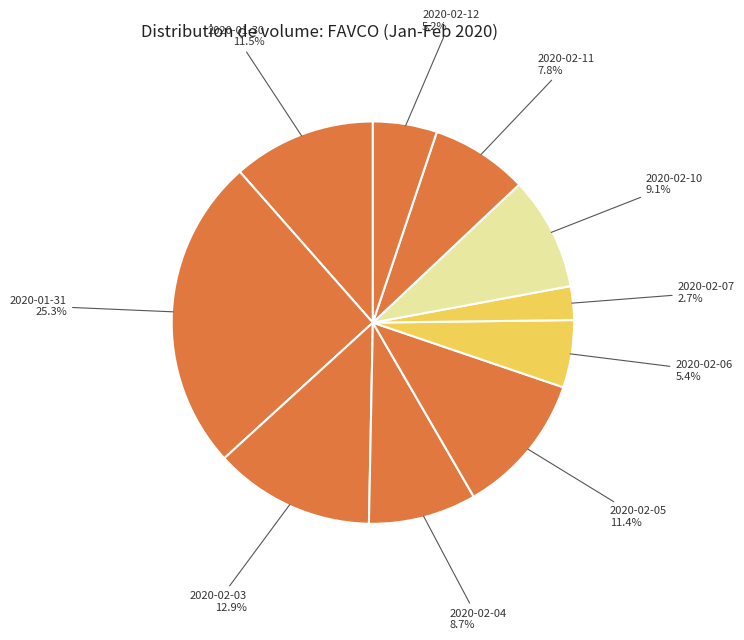

How many segments does this pie chart have?

10